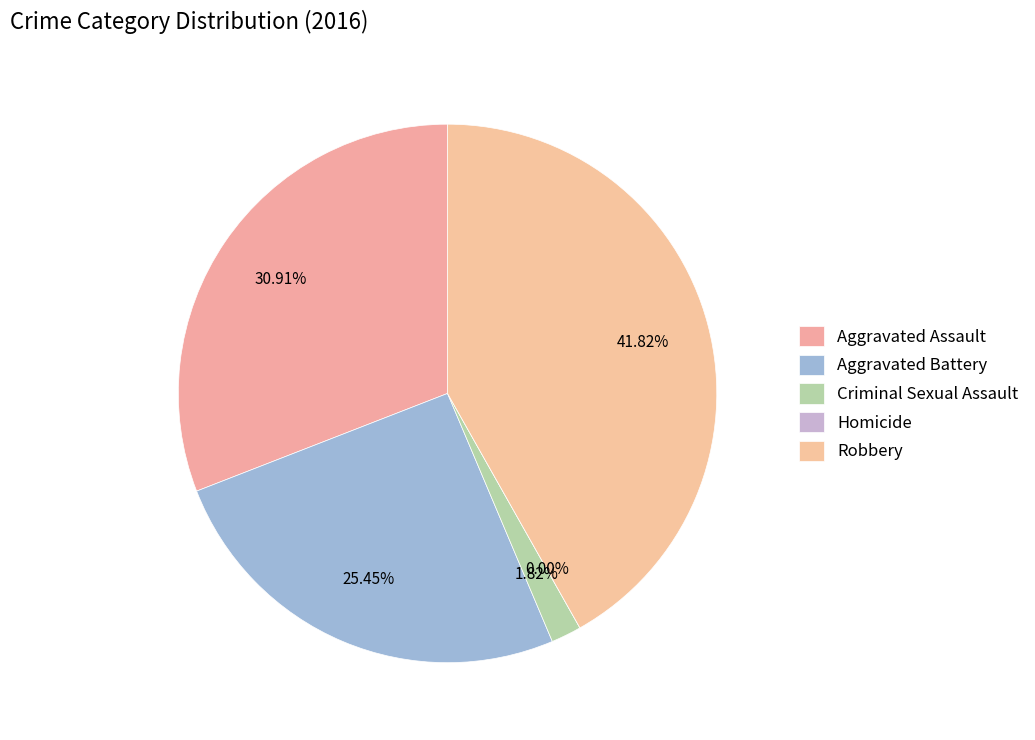

True or false: Criminal Sexual Assault accounts for 1% of the total.

False